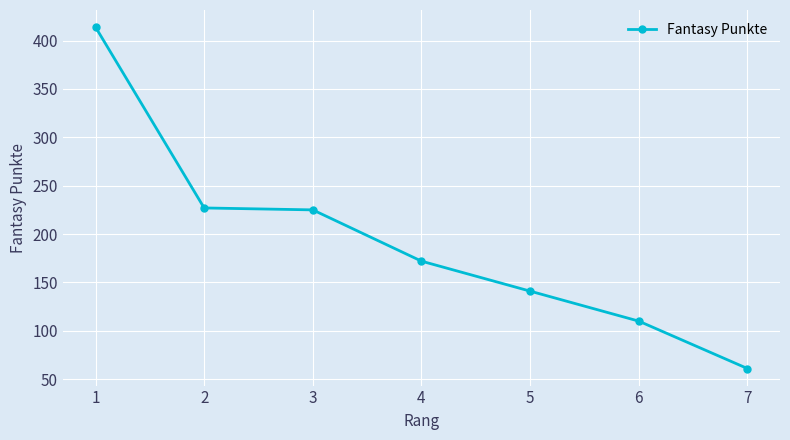

What is the minimum value shown in the chart?

61